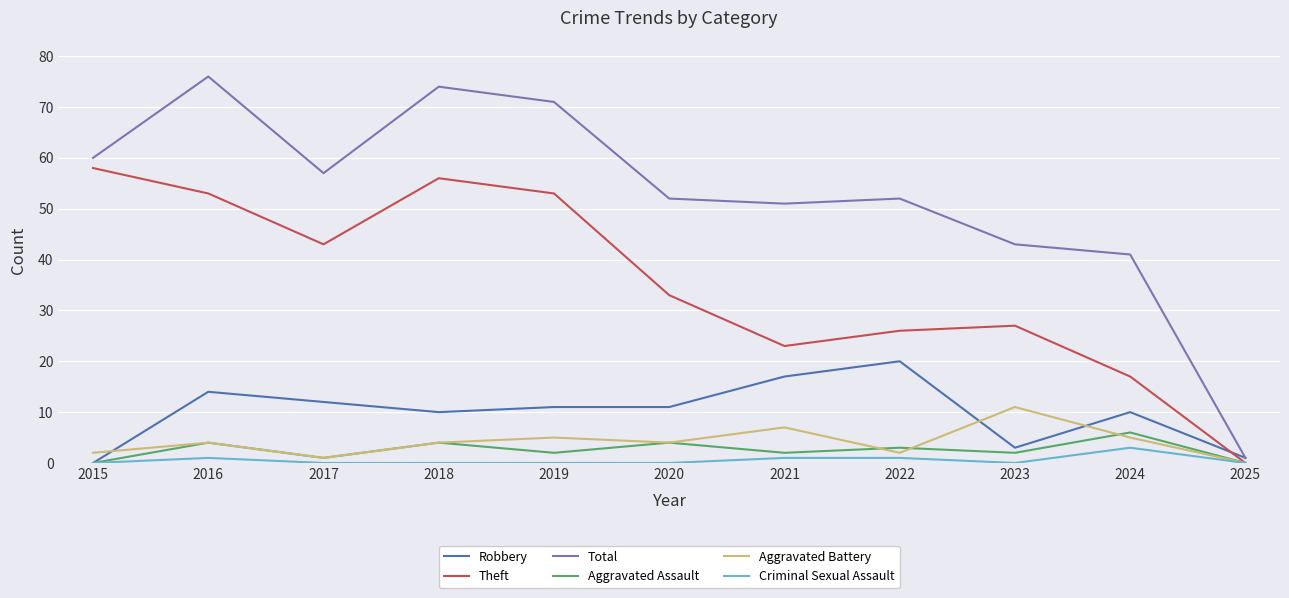

True or false: Aggravated Battery has more than 0 points higher than both neighbors.

True